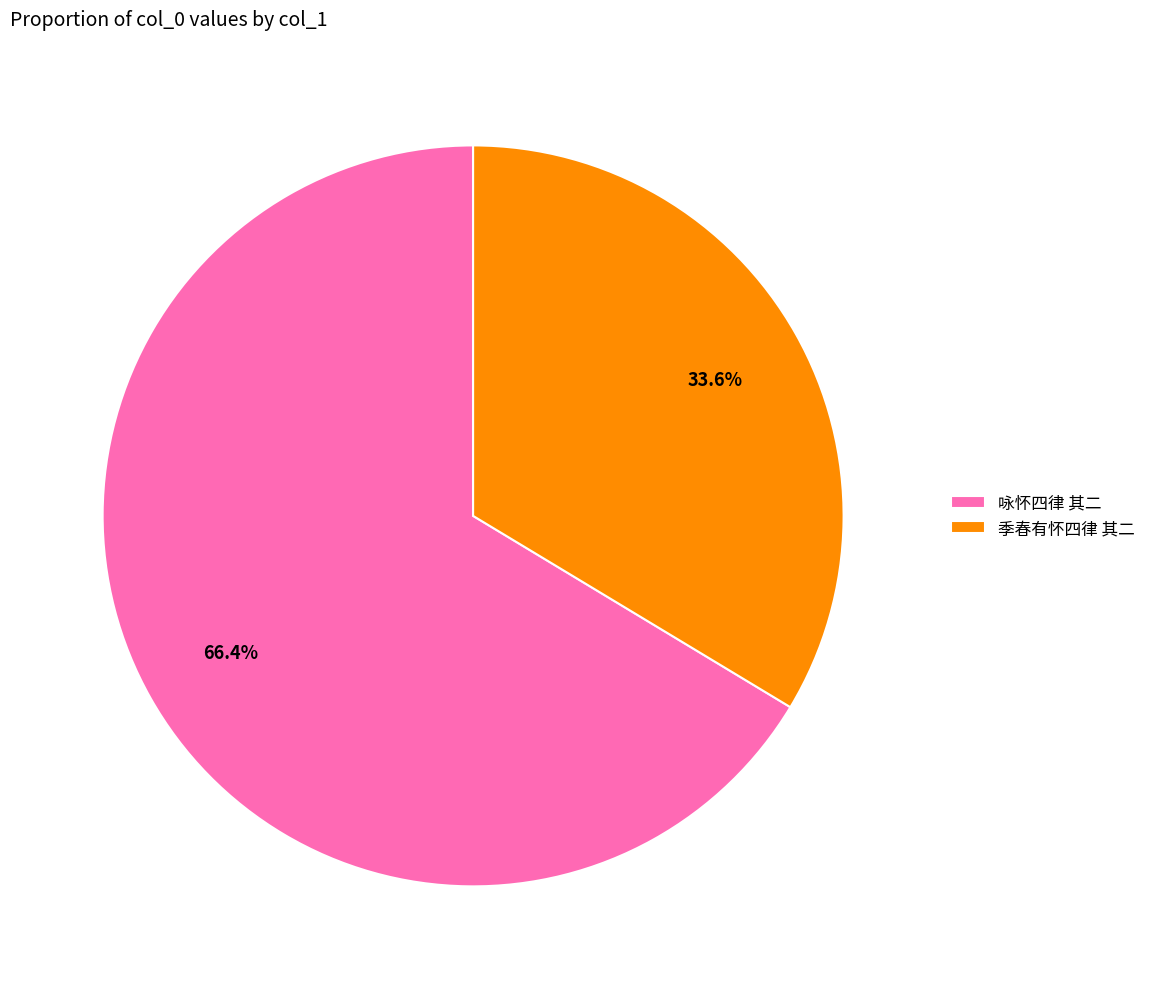

Which slice represents more than half of the pie?

咏怀四律 其二